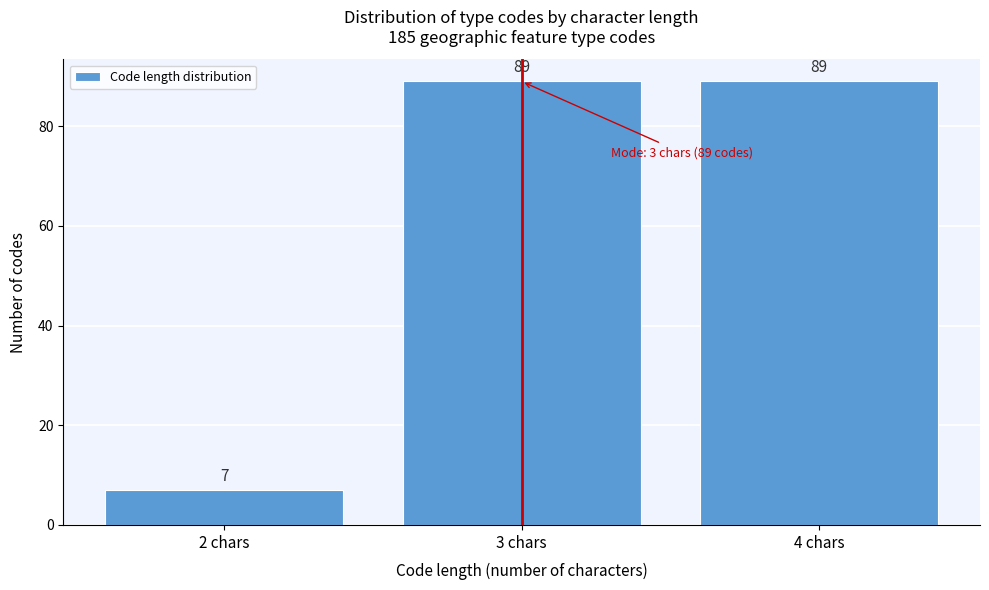

Reading left to right, what are all the values shown in this chart?

2 chars=7	3 chars=89	4 chars=89